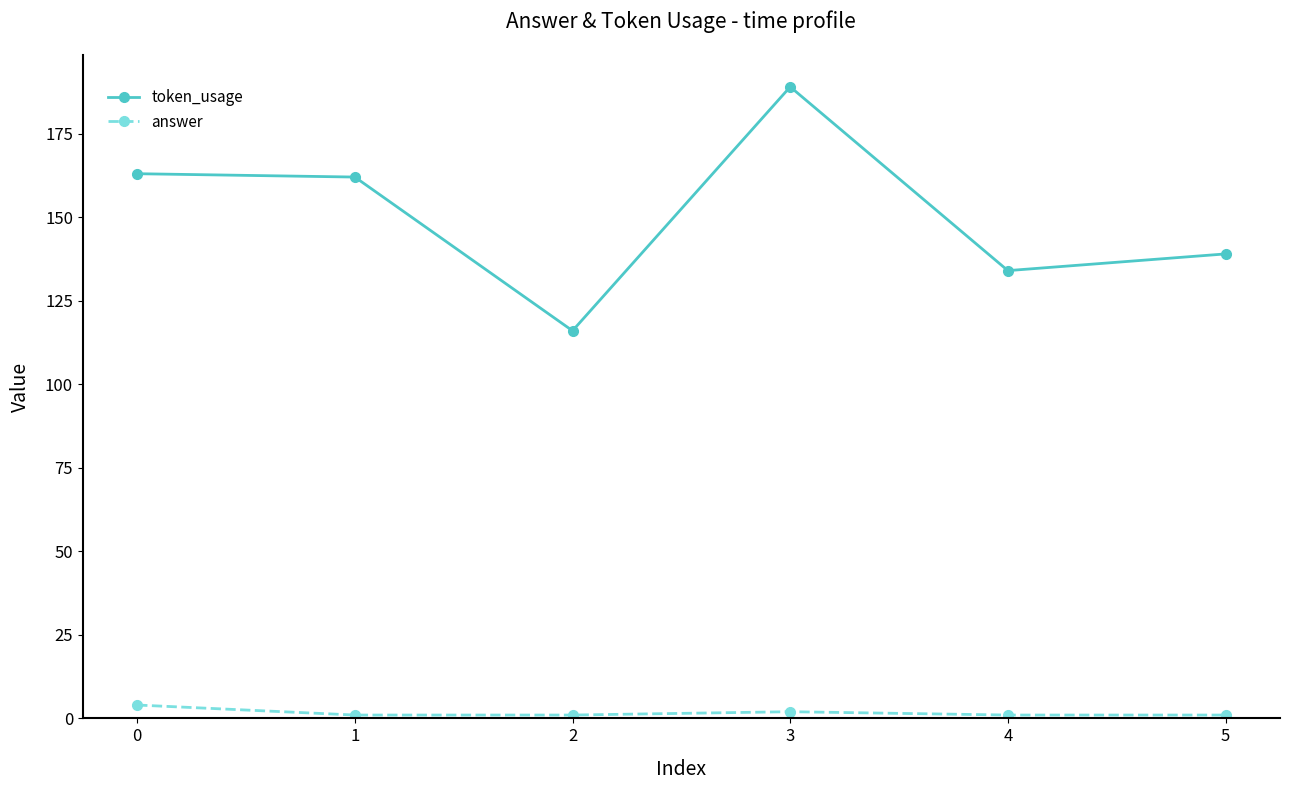

How many categories are shown in the chart?

6